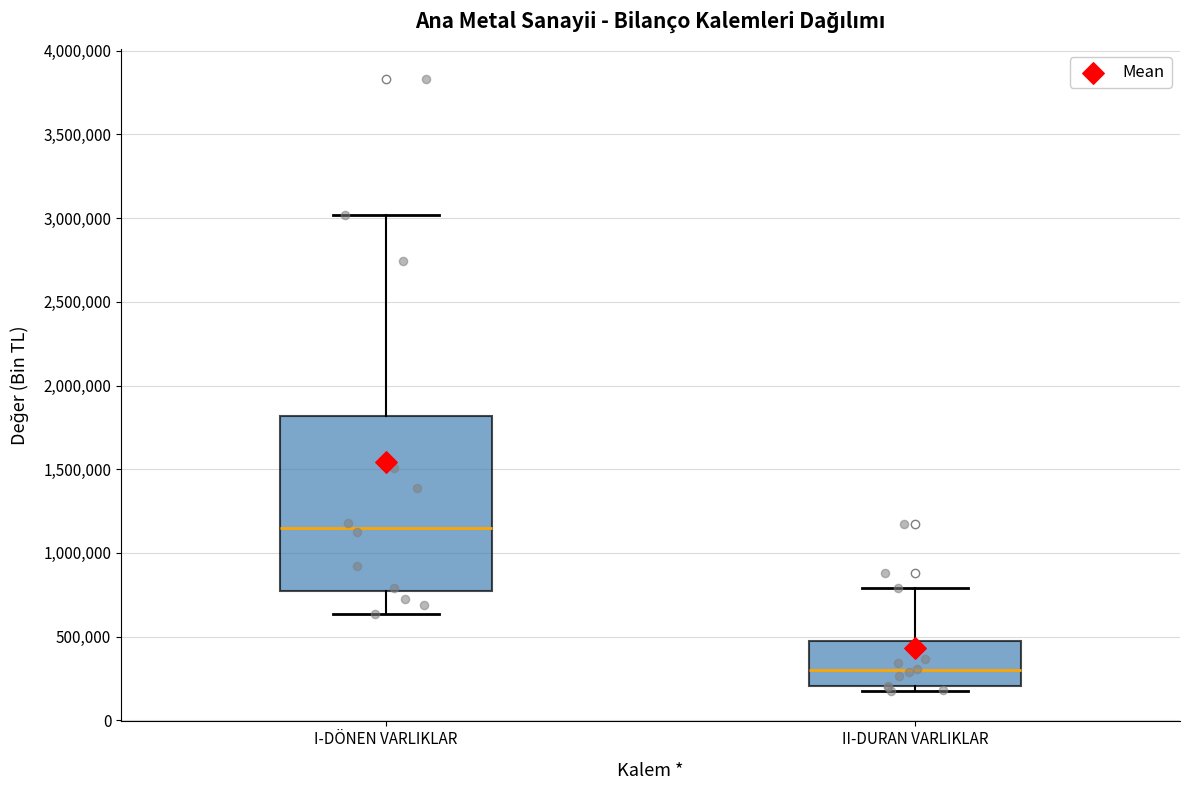

Which box's median line is the lowest?

II-DURAN VARLIKLAR